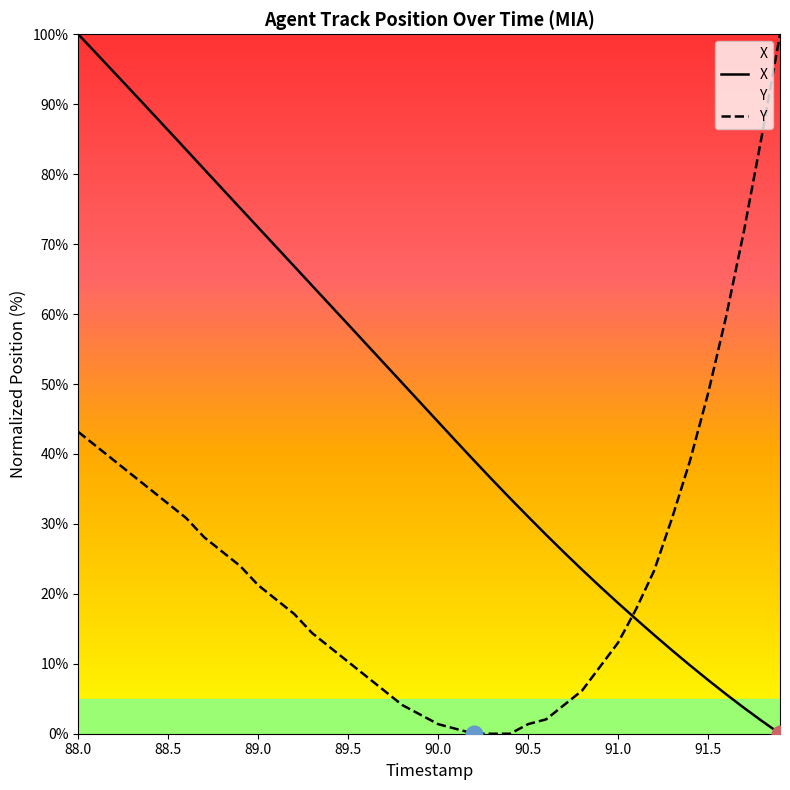

What is the total value across all series at 90.8?

29.6